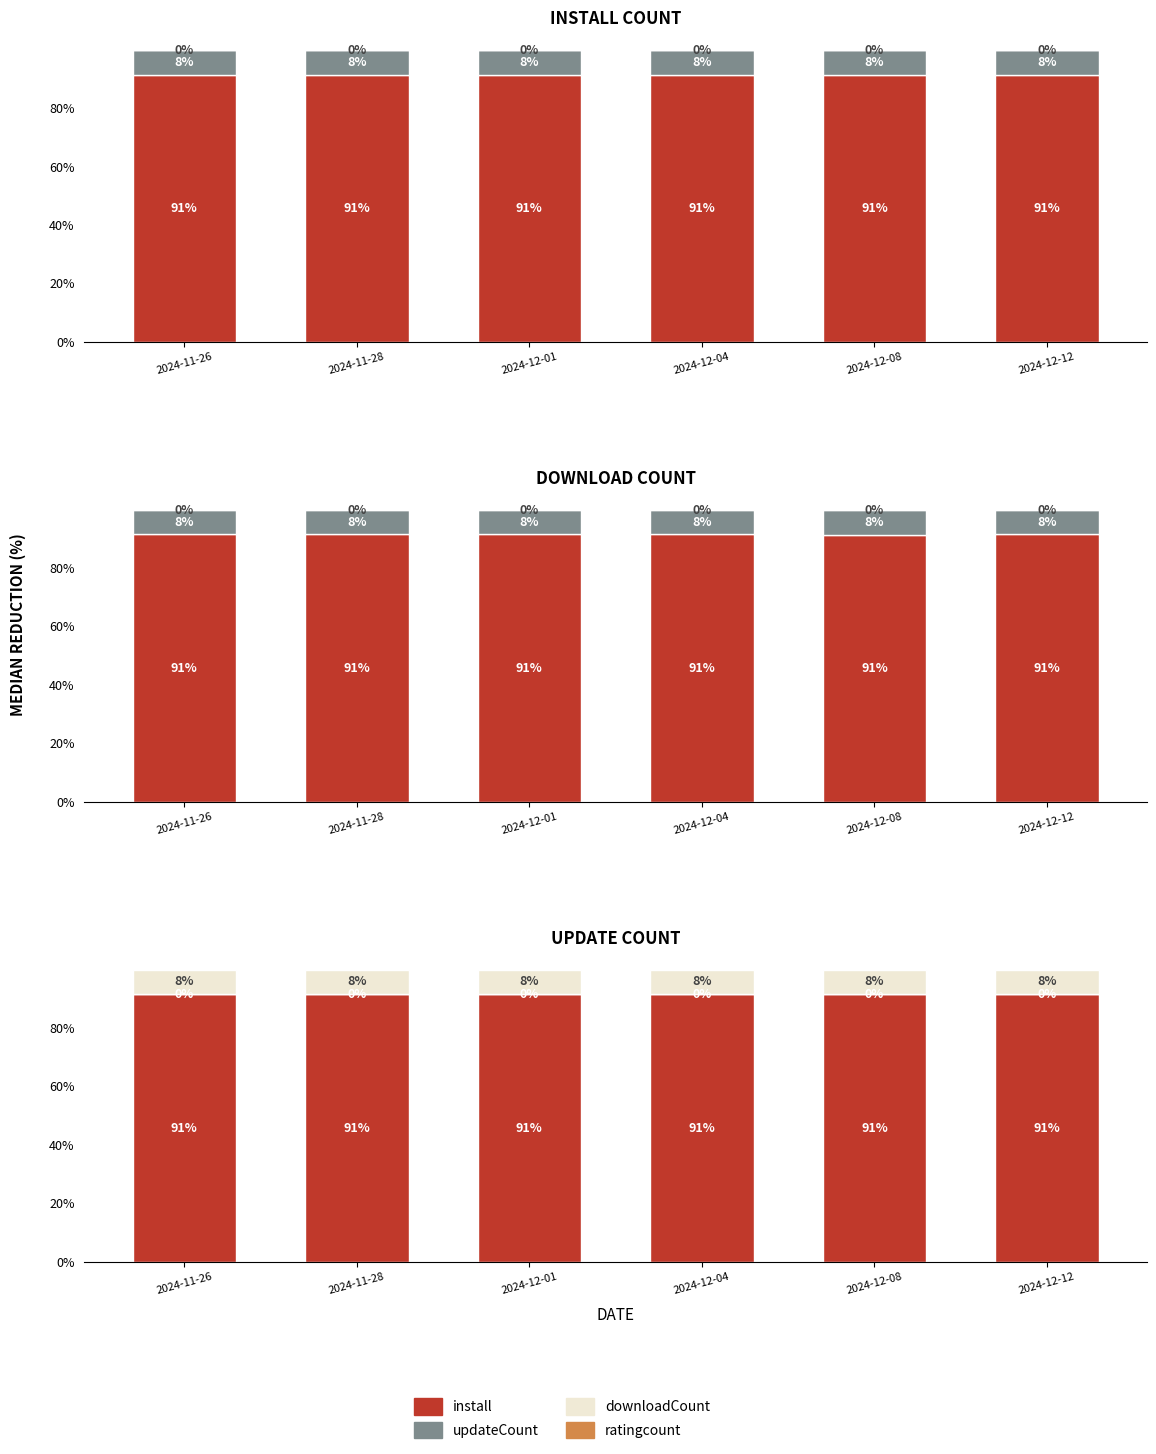

What are all the series names shown in the legend?

install, updateCount, downloadCount, ratingcount